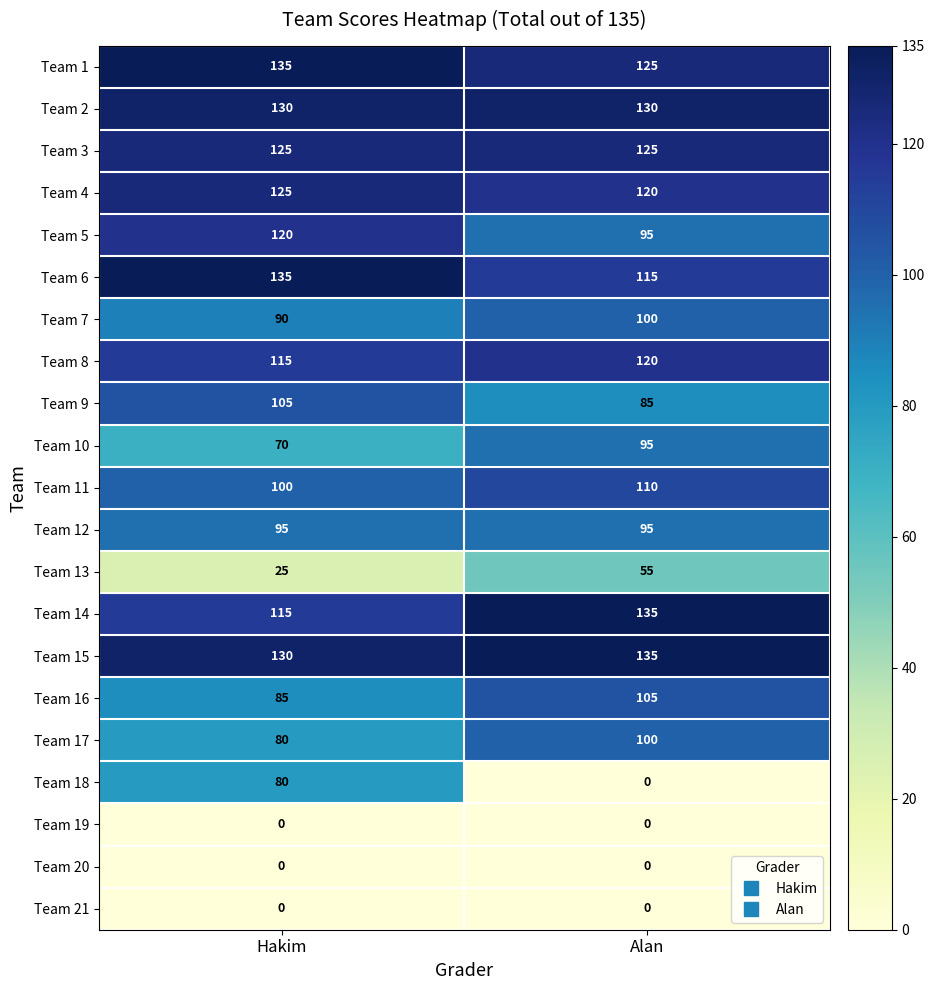

The Team 19 series shows 0 at Alan. True or false?

True